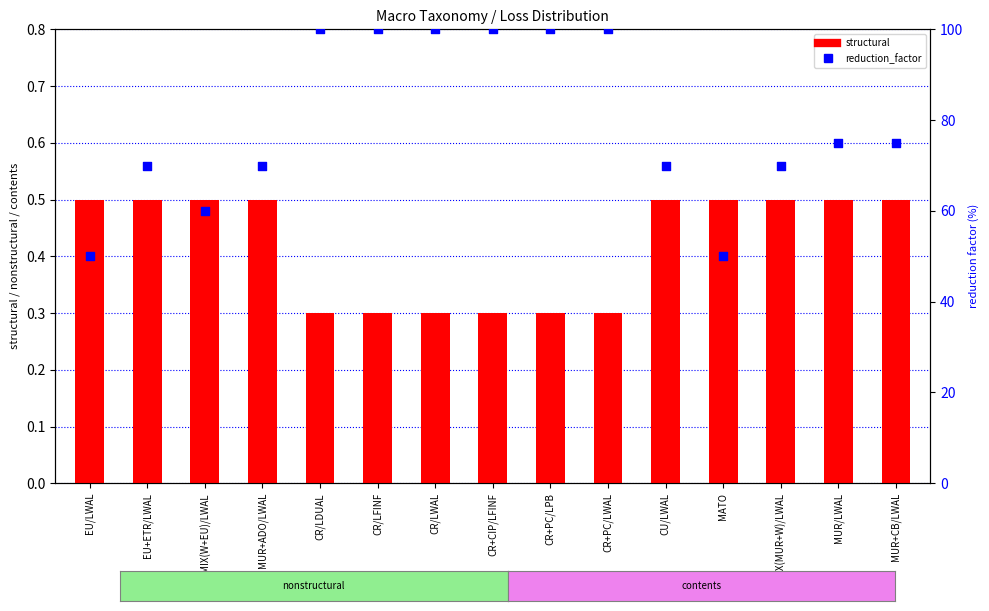

Which series contains the lowest Y value?

structural